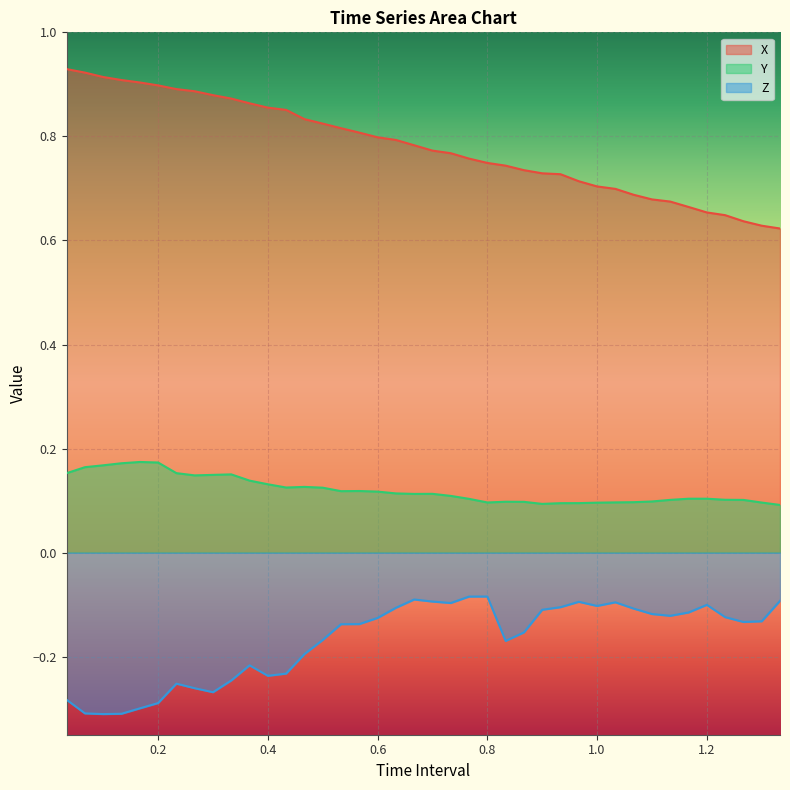

True or false: Y and X cross at least once.

False